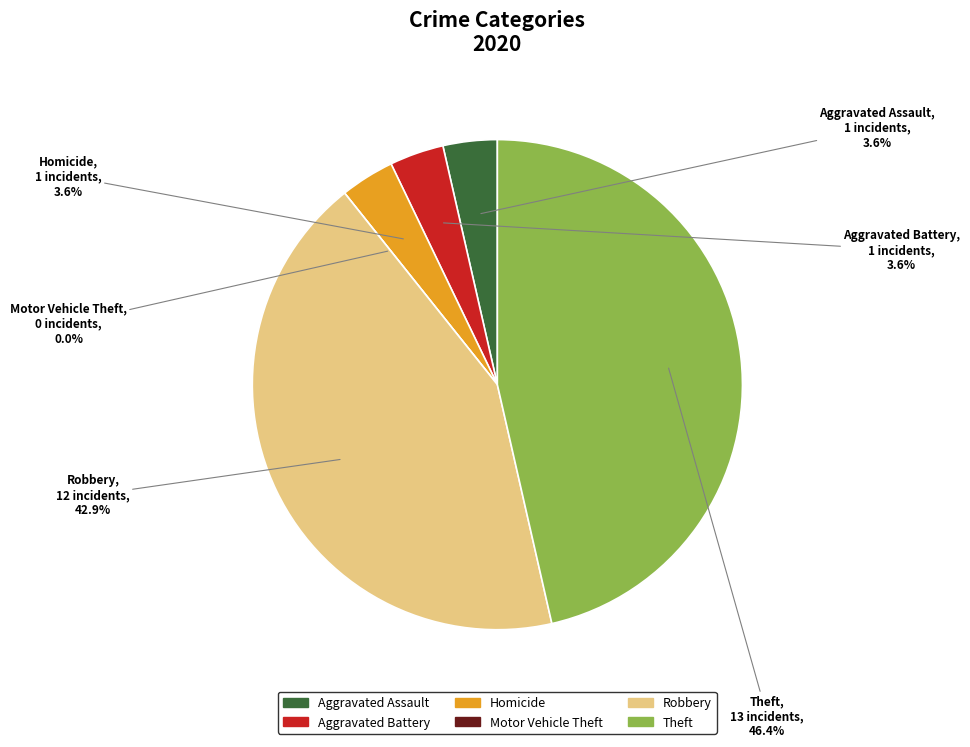

Does Motor Vehicle Theft represent more than half of the total?

No